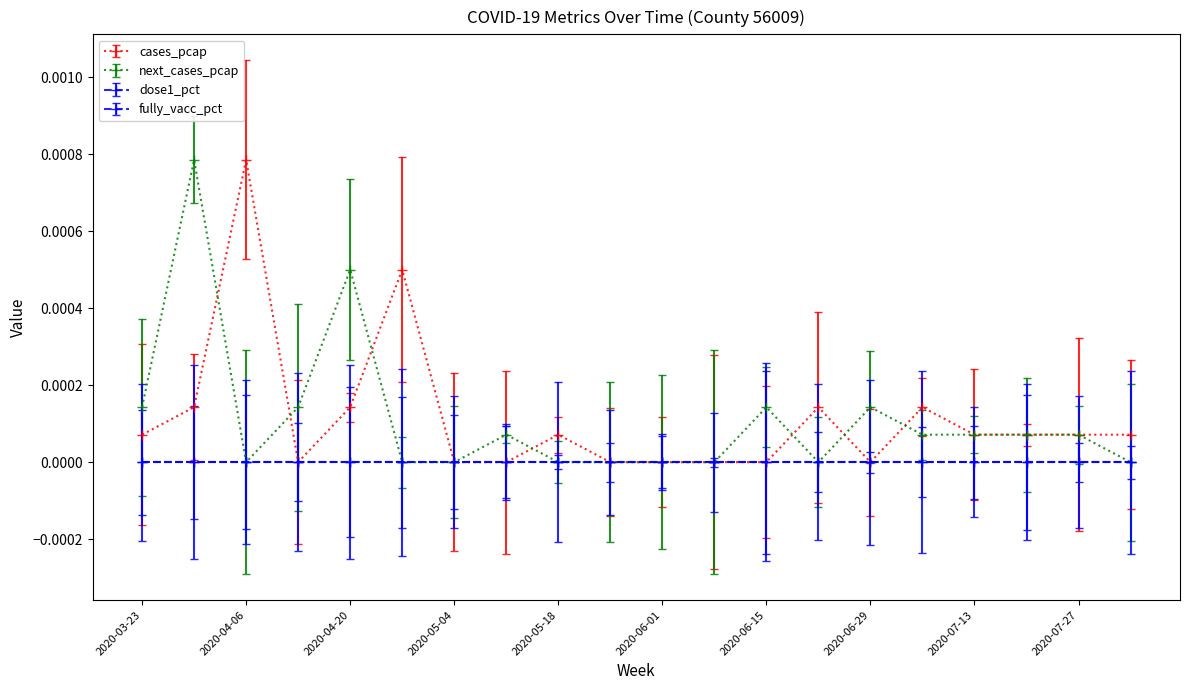

How many lines are shown in the chart?

4